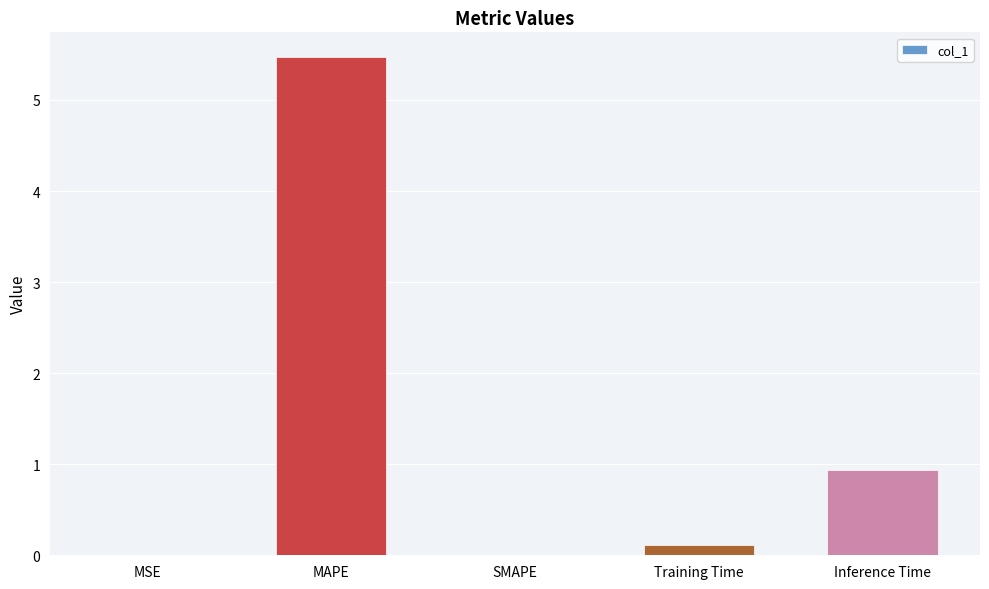

At which category does the chart reach its peak across all series?

MAPE